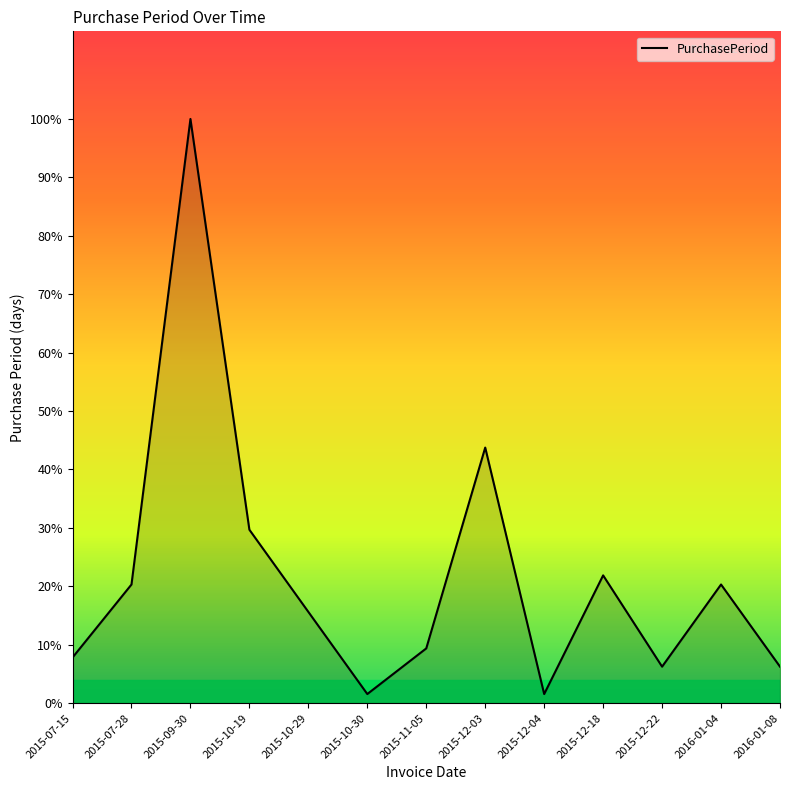

Reading left to right, what are all the values shown in this chart?

2015-07-15=5	2015-07-28=13	2015-09-30=64	2015-10-19=19	2015-10-29=10	2015-10-30=1	2015-11-05=6	2015-12-03=28	2015-12-04=1	2015-12-18=14	2015-12-22=4	2016-01-04=13	2016-01-08=4